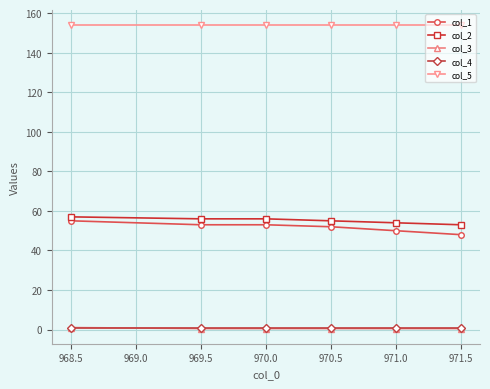

What is the difference between the maximum and second lowest values in the col_2 series?

3.0